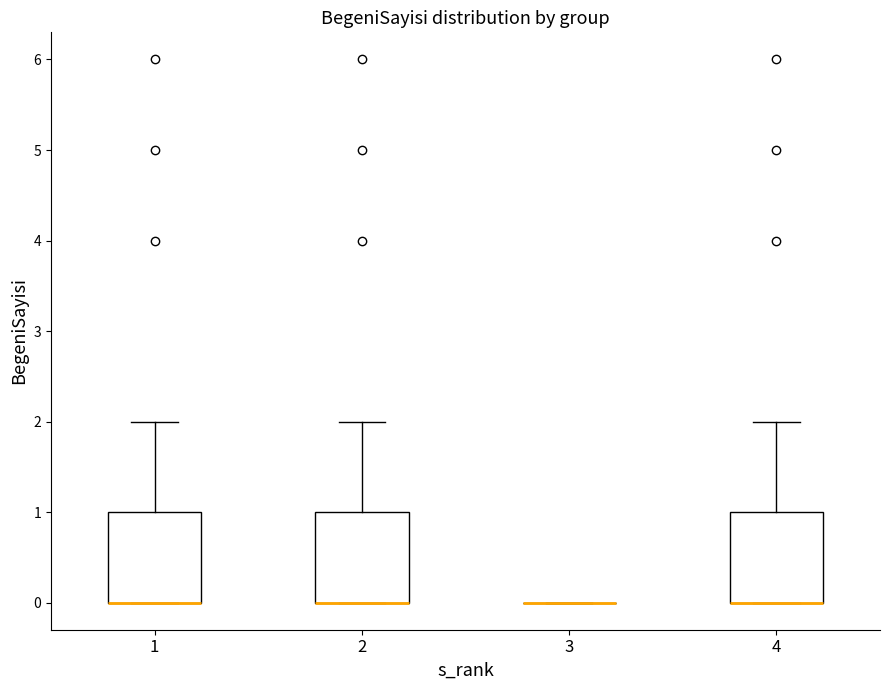

Reading left to right, transcribe this box plot: for each box, give where its median line is, the range the box spans, and where its two whiskers end, as read against the y-axis. The values are not printed on the chart, so give them approximately, as read against the axis.

1: median 0 (drawn on the box's lower edge), box 0 to 1, whiskers 0 to 2
2: median 0 (drawn on the box's lower edge), box 0 to 1, whiskers 0 to 2
3: box collapsed to a line at 0, whiskers 0 to 0
4: median 0 (drawn on the box's lower edge), box 0 to 1, whiskers 0 to 2